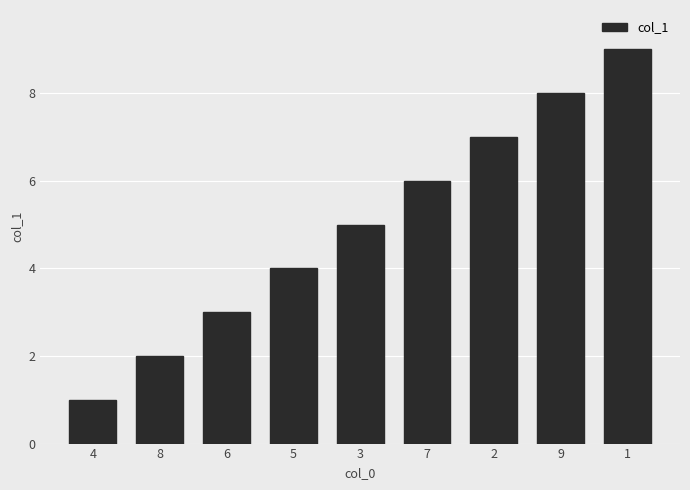

Reading left to right, transcribe all the data shown in this chart.

4=1	8=2	6=3	5=4	3=5	7=6	2=7	9=8	1=9